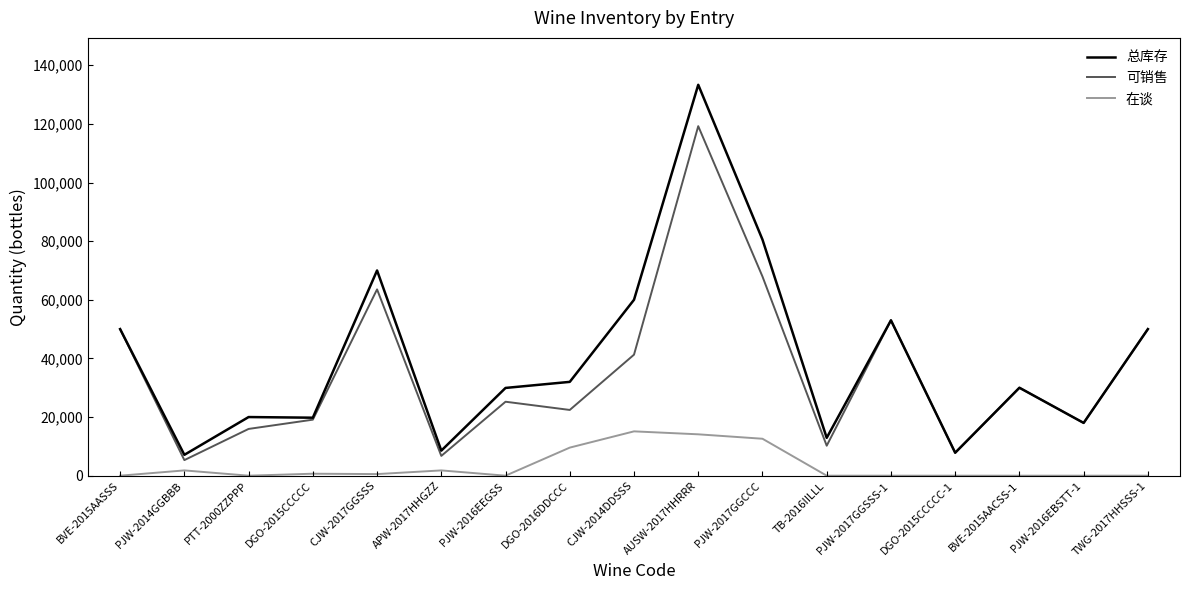

At PTT-2000ZZPPP, list the series in order from largest to smallest.

总库存, 可销售, 在谈